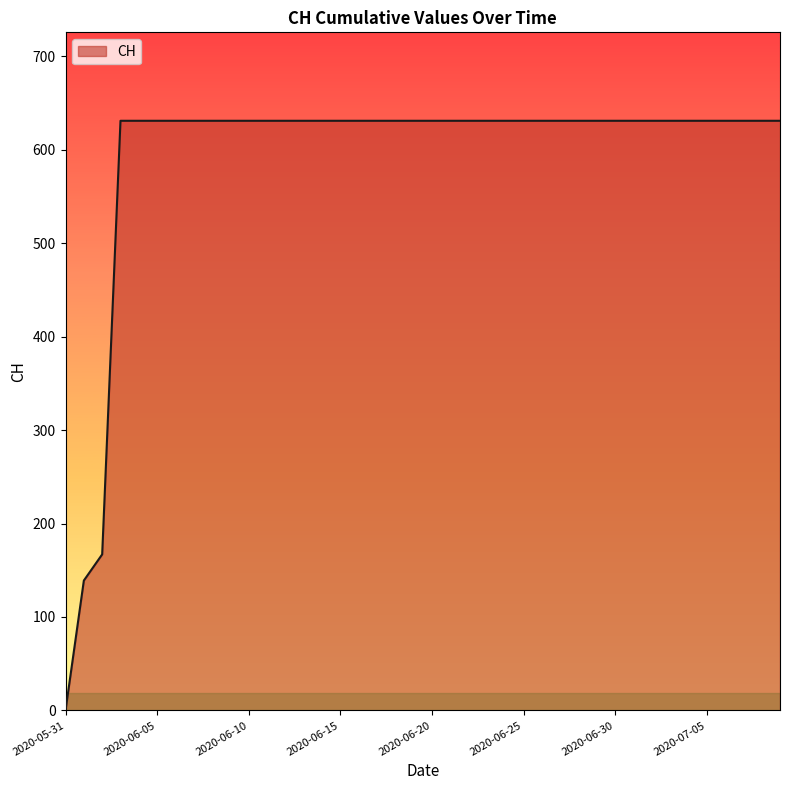

What is the maximum value shown in the chart?

631